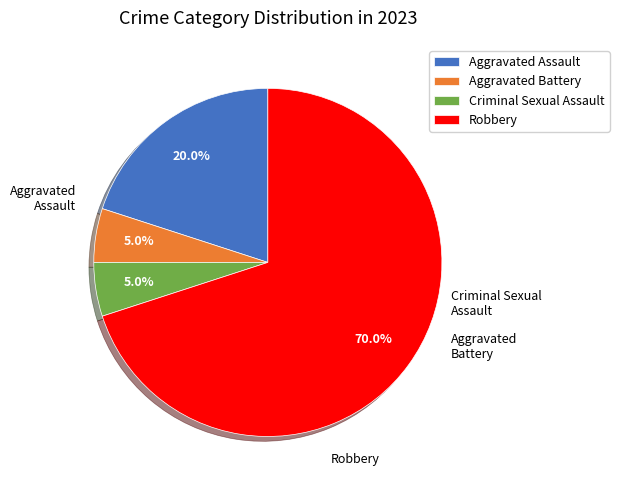

Is there a majority slice in this chart?

Yes